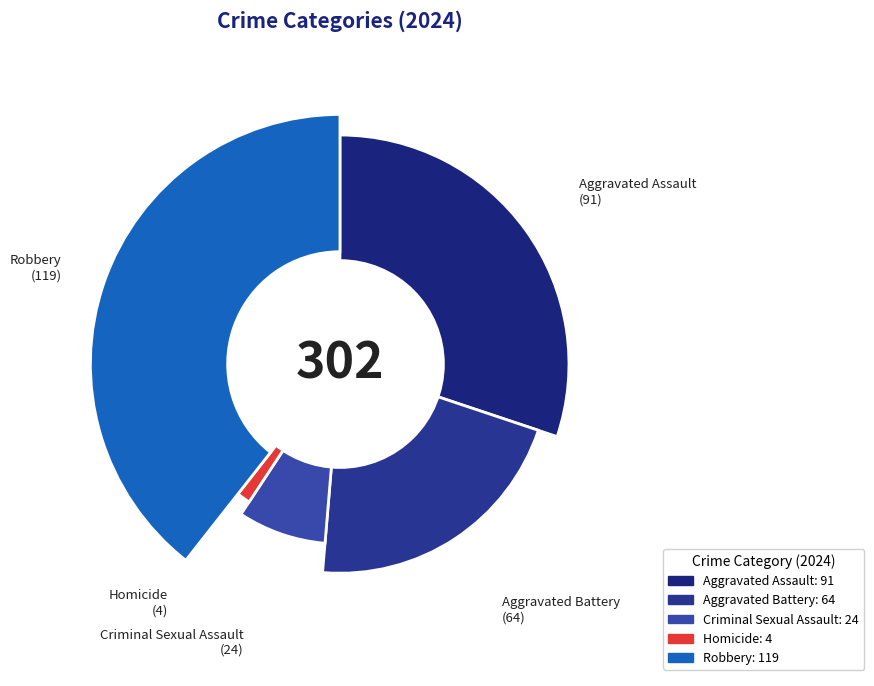

What is the change in value from Aggravated Assault to Robbery?

+28